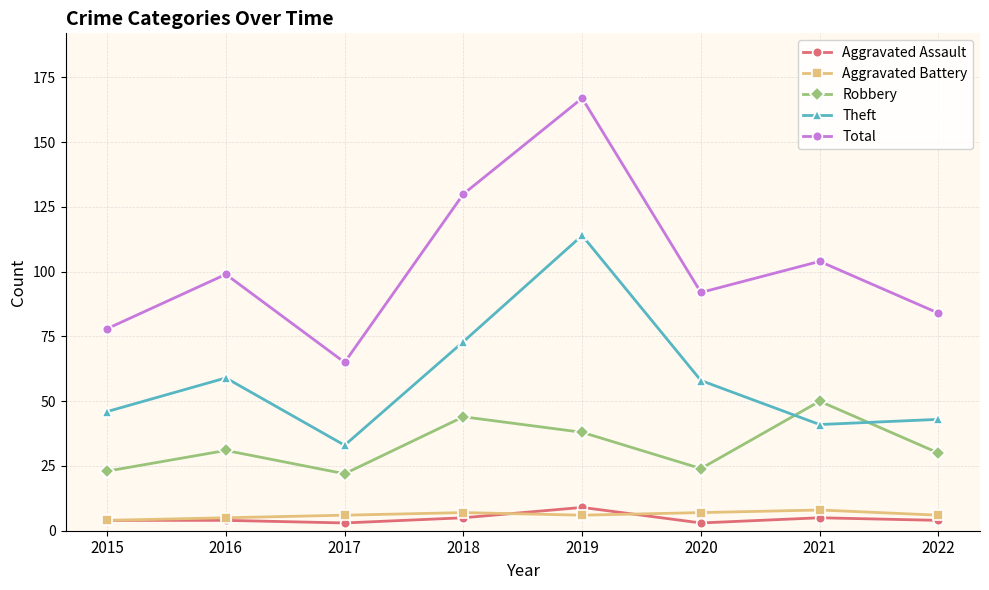

Reading left to right, list all the values displayed in this chart.

Aggravated Assault: 4	4	3	5	9	3	5	4
Aggravated Battery: 4	5	6	7	6	7	8	6
Robbery: 23	31	22	44	38	24	50	30
Theft: 46	59	33	73	114	58	41	43
Total: 78	99	65	130	167	92	104	84